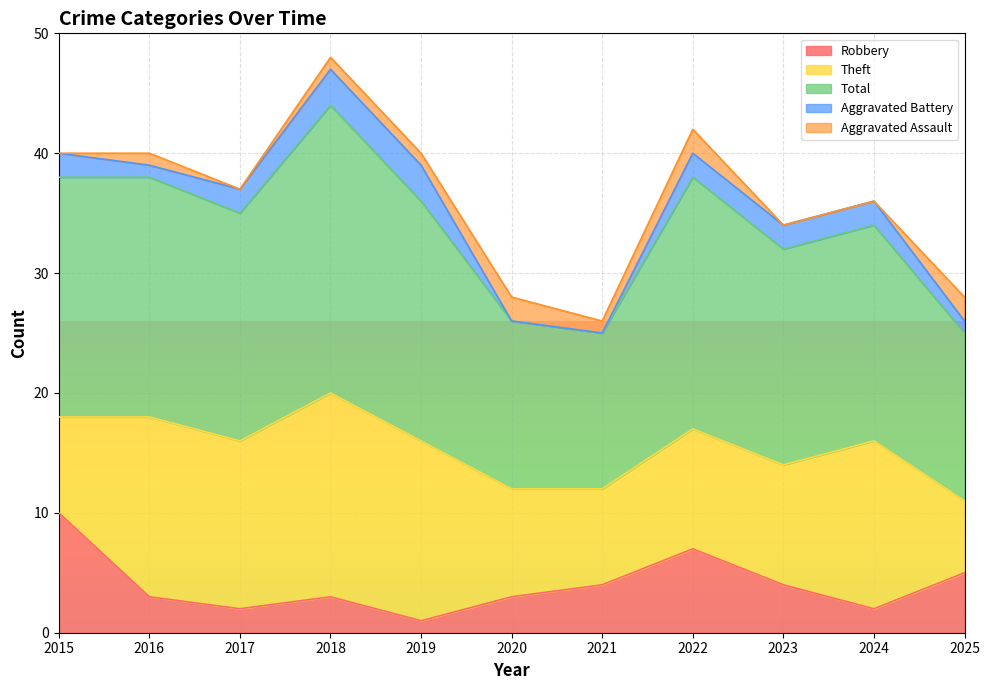

What are all the series names shown in the legend?

Robbery, Theft, Total, Aggravated Battery, Aggravated Assault